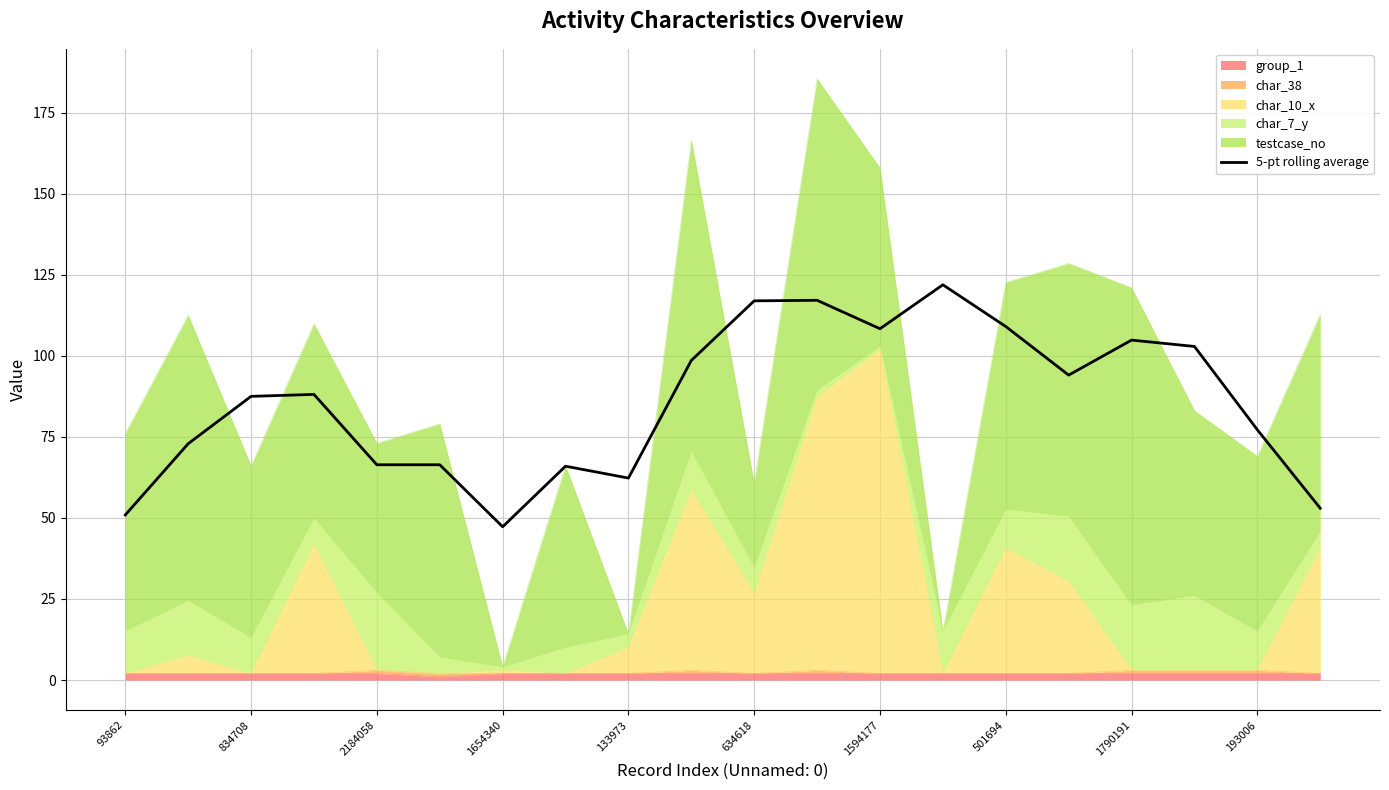

What is the greatest value displayed?

121.9